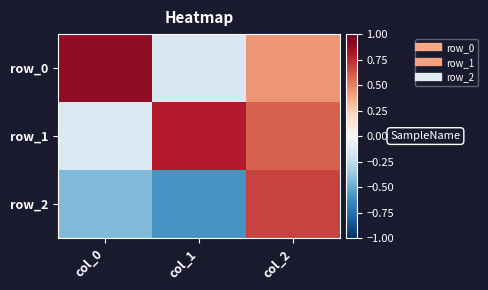

Reading right to left, list all the values displayed in this chart.

row_0: 0.4	-0.2	0.9
row_1: 0.6	0.8	-0.2
row_2: 0.7	-0.6	-0.4